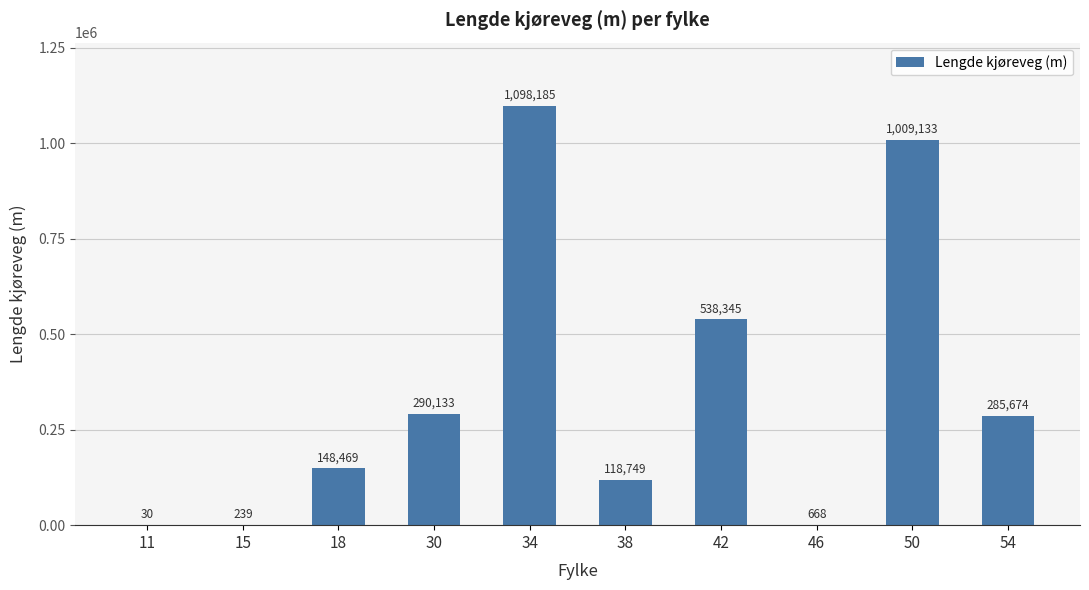

What is the sum of the values at 42 and 30?

828478